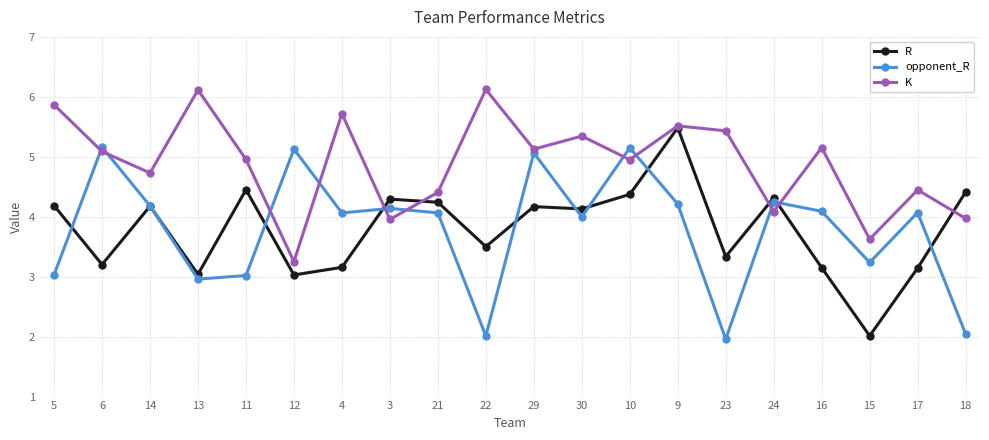

Is the value of R at 13 greater than the value of opponent_R at 12?

No